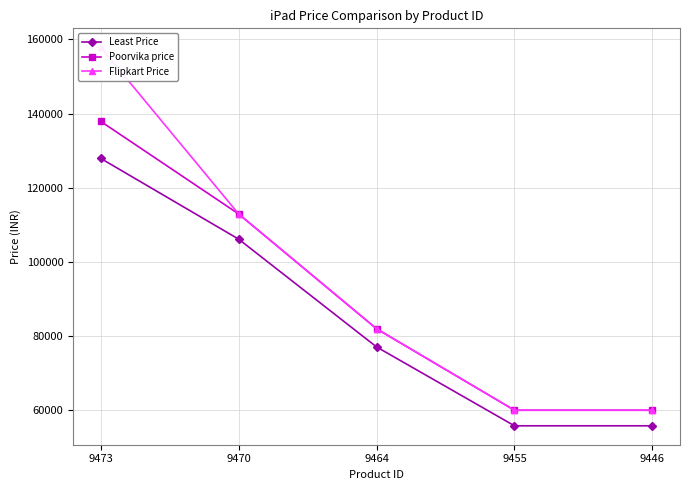

What is the greatest value displayed?

157900